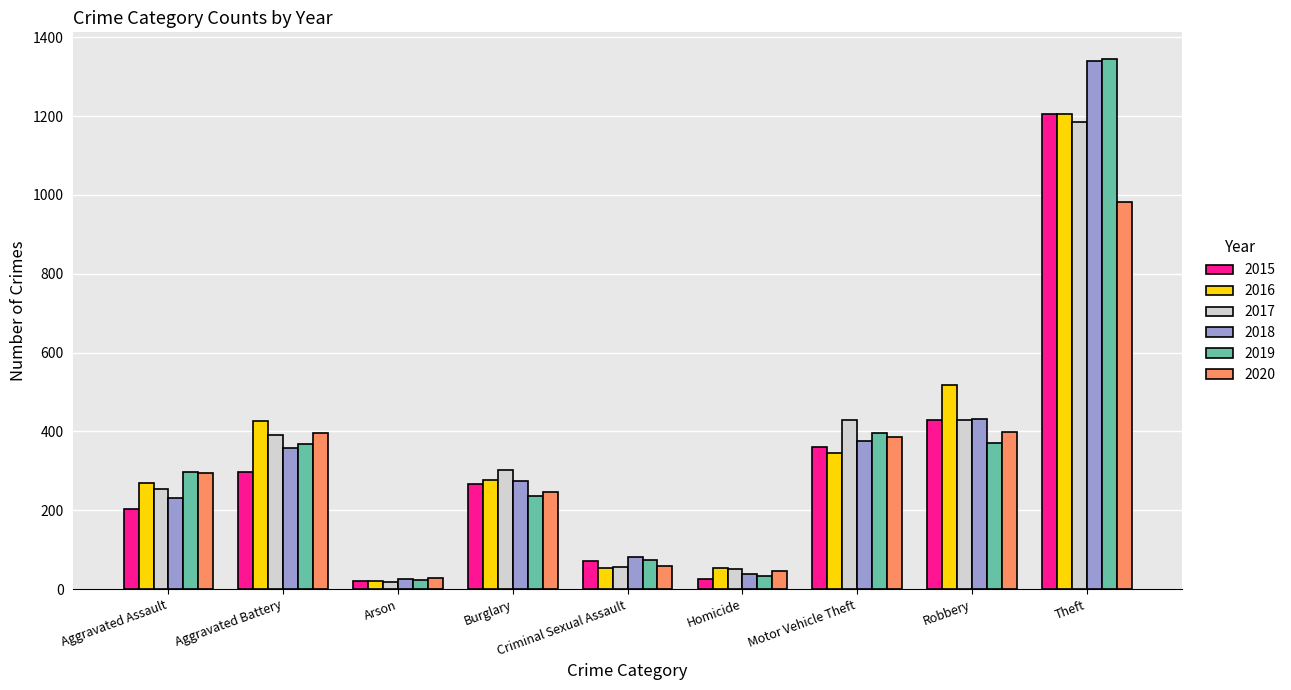

How many bars are there in total?

54